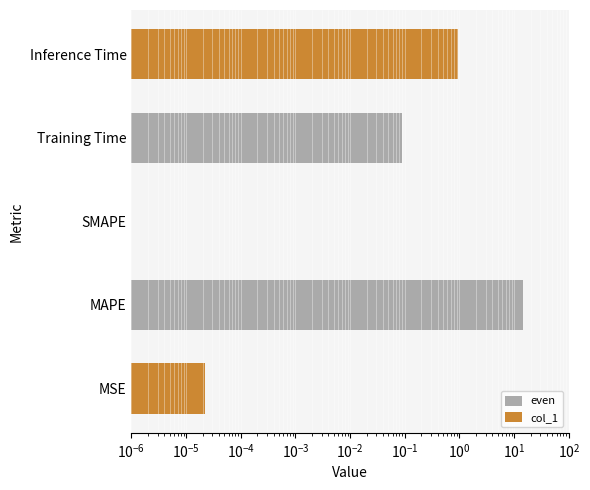

The chart shows a value of 0.0 at MSE. True or false?

True